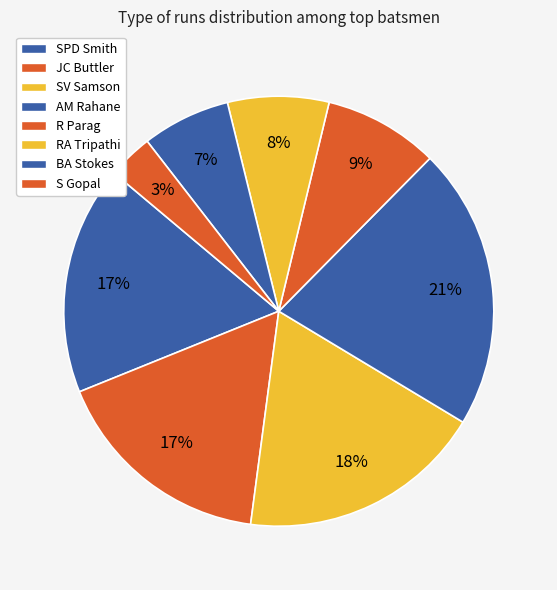

What percentage is NOT represented by S Gopal?

96.6%